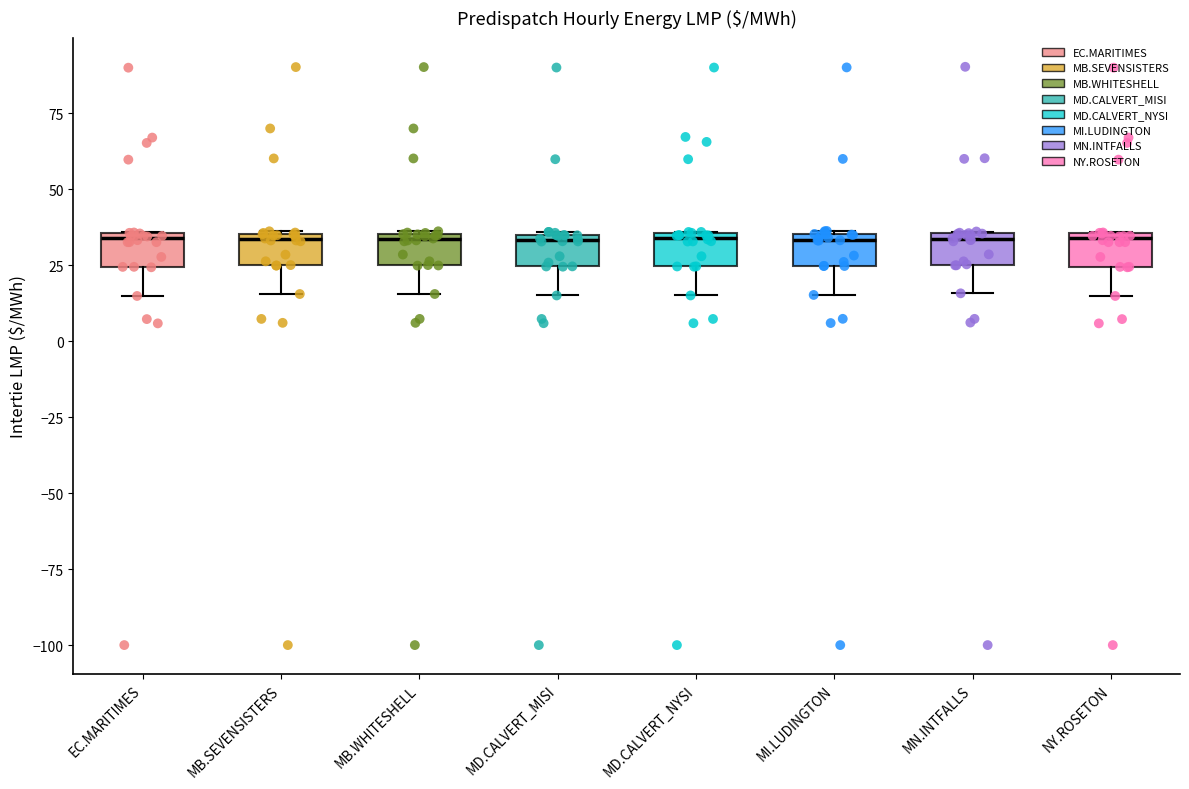

Reading left to right, transcribe this box plot: for each box, give where its median line is, the range the box spans, and where its two whiskers end, as read against the y-axis. The values are not printed on the chart, so give them approximately, as read against the axis.

EC.MARITIMES: median 35 (just below the box's upper edge), box 25 to 35, whiskers 15 to 35
MB.SEVENSISTERS: median 35 (just below the box's upper edge), box 25 to 35, whiskers 15 to 35
MB.WHITESHELL: median 35 (just below the box's upper edge), box 25 to 35, whiskers 15 to 35
MD.CALVERT_MISI: median 35 (just below the box's upper edge), box 25 to 35, whiskers 15 to 35
MD.CALVERT_NYSI: median 35 (just below the box's upper edge), box 25 to 35, whiskers 15 to 35
MI.LUDINGTON: median 35 (just below the box's upper edge), box 25 to 35, whiskers 15 to 35
MN.INTFALLS: median 35 (just below the box's upper edge), box 25 to 35, whiskers 15 to 35
NY.ROSETON: median 35 (just below the box's upper edge), box 25 to 35, whiskers 15 to 35